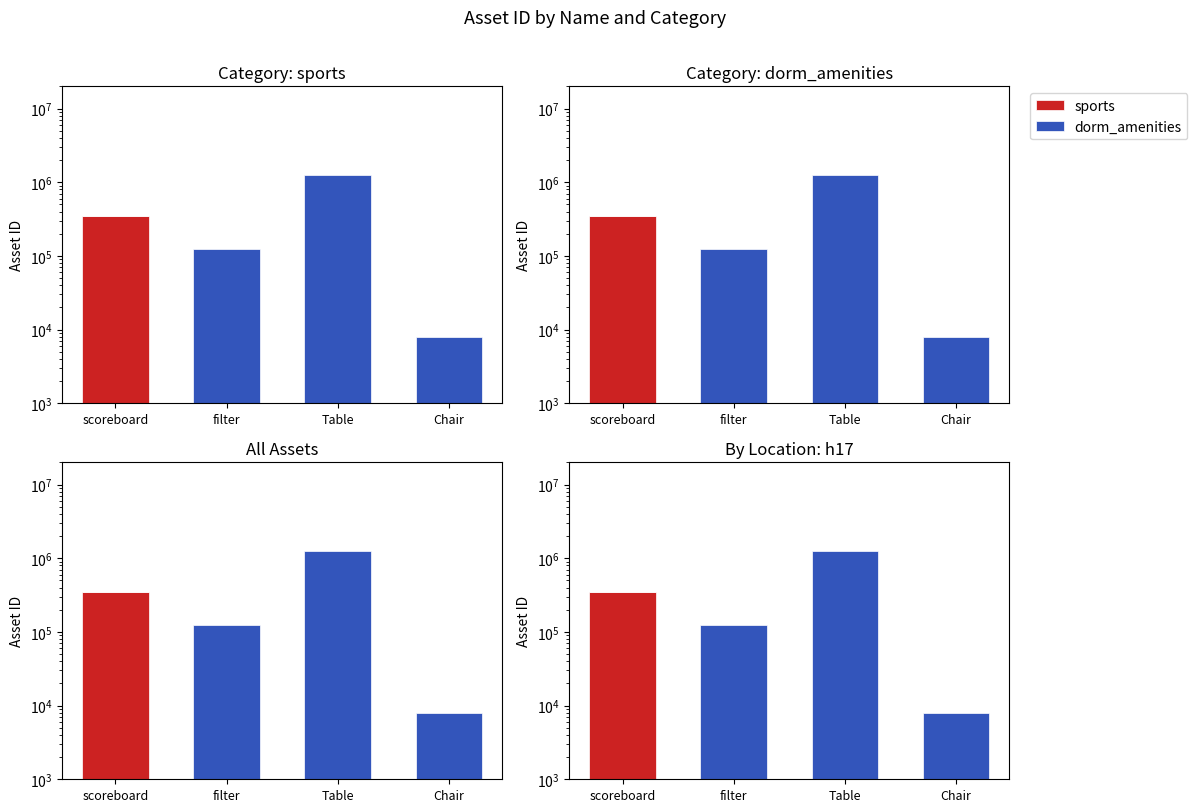

Reading left to right, extract all data points from this chart.

sports: scoreboard=347890	filter=0	Table=0	Chair=0
dorm_amenities: scoreboard=0	filter=123456	Table=1234567	Chair=7890